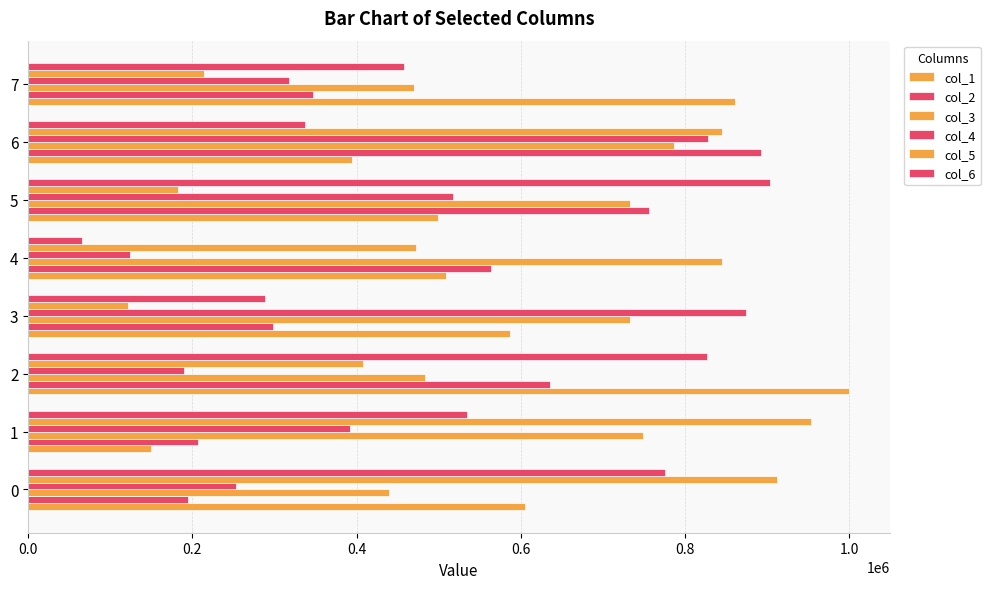

Reading left to right, what are all the values shown in this chart?

col_1: 605199	148998	999295	586840	509005	498978	394270	861093
col_2: 194875	207150	635444	298630	563620	755577	892037	346998
col_3: 439129	748681	483125	733102	845448	732631	786898	469347
col_4: 253161	392003	189947	874460	123538	517040	828332	318158
col_5: 912311	953796	407239	122001	472333	182481	845484	214230
col_6: 776111	534246	827298	288192	65800	903924	337141	457640